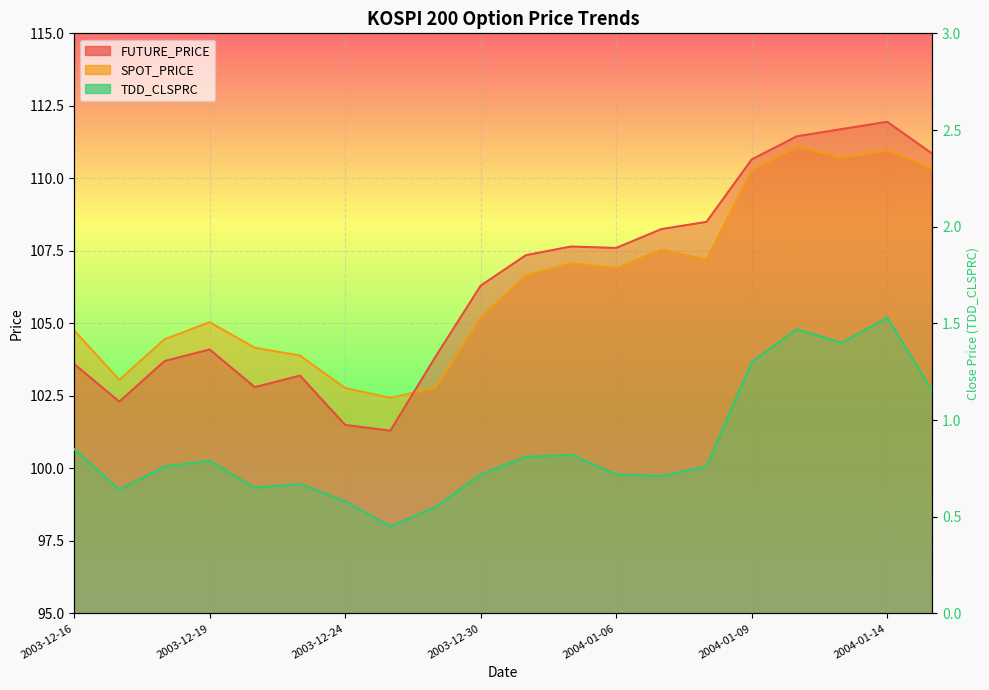

What is the label of the 1st point from the right?

2004-01-15